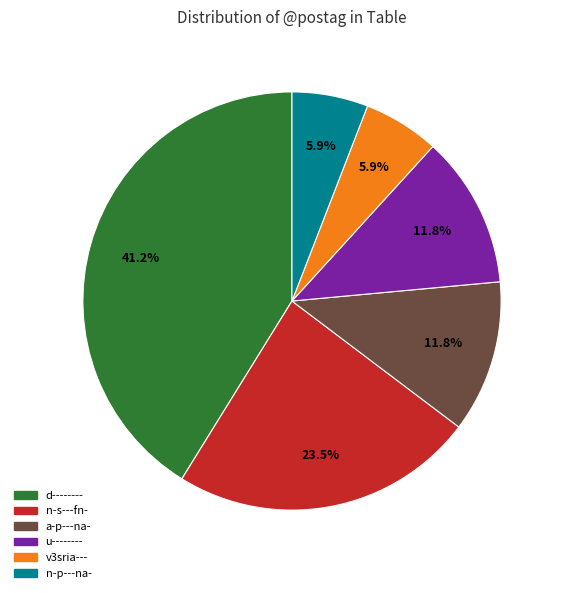

Which slice is the largest?

d--------